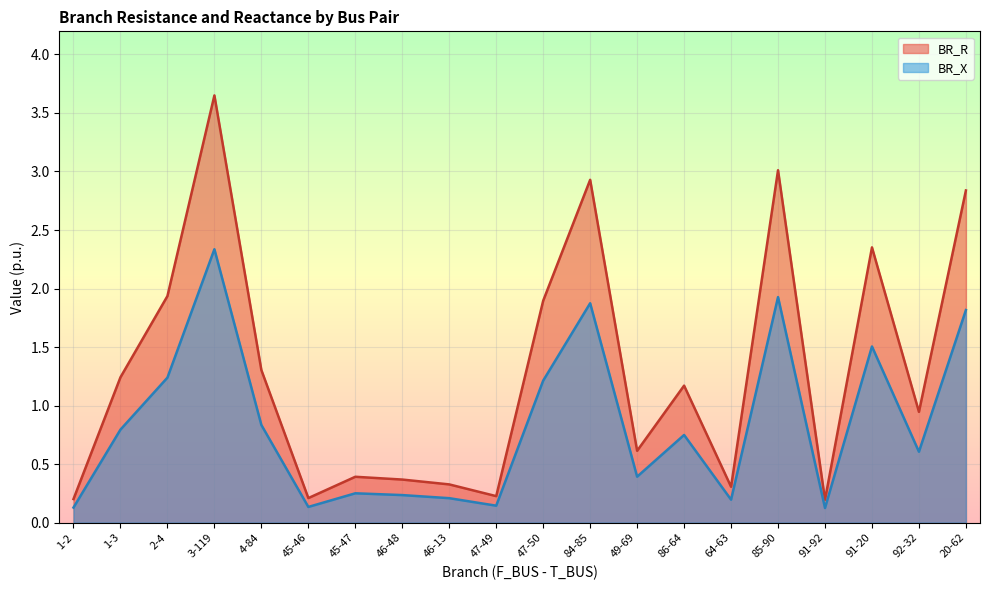

What is the greatest value displayed?

3.6